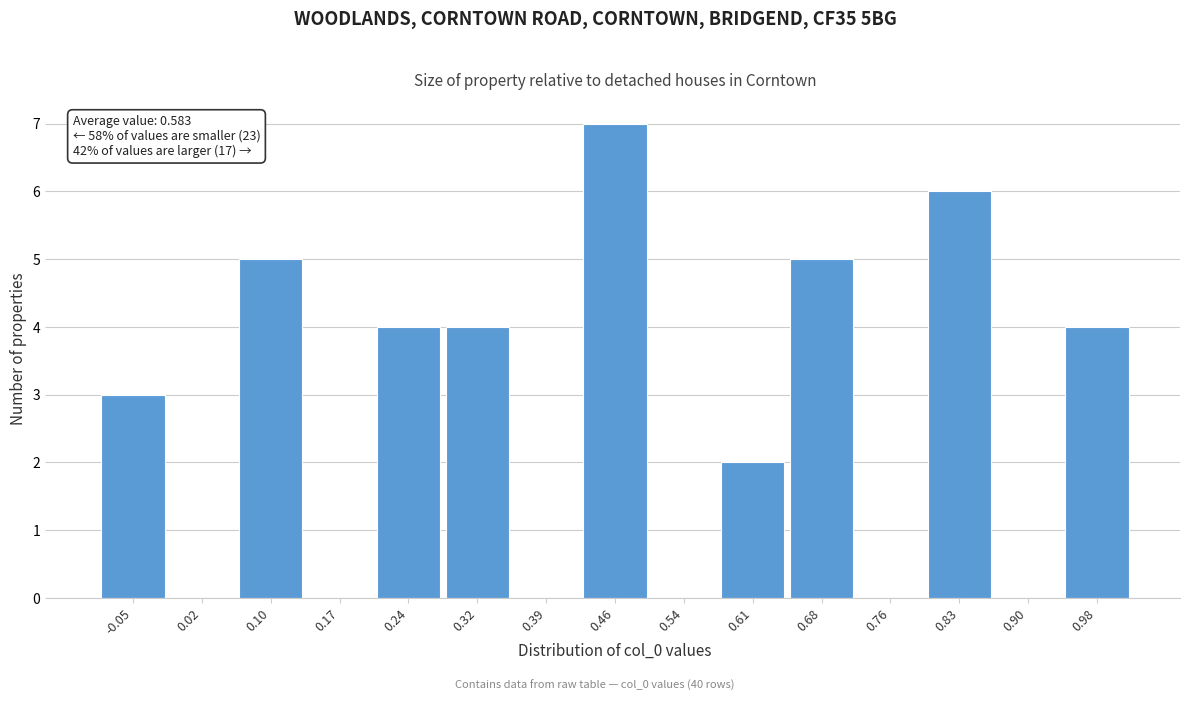

Reading left to right, list all the values displayed in this chart.

-0.05=3	0.02=0	0.10=5	0.17=0	0.24=4	0.32=4	0.39=0	0.46=7	0.54=0	0.61=2	0.68=5	0.76=0	0.83=6	0.90=0	0.98=4